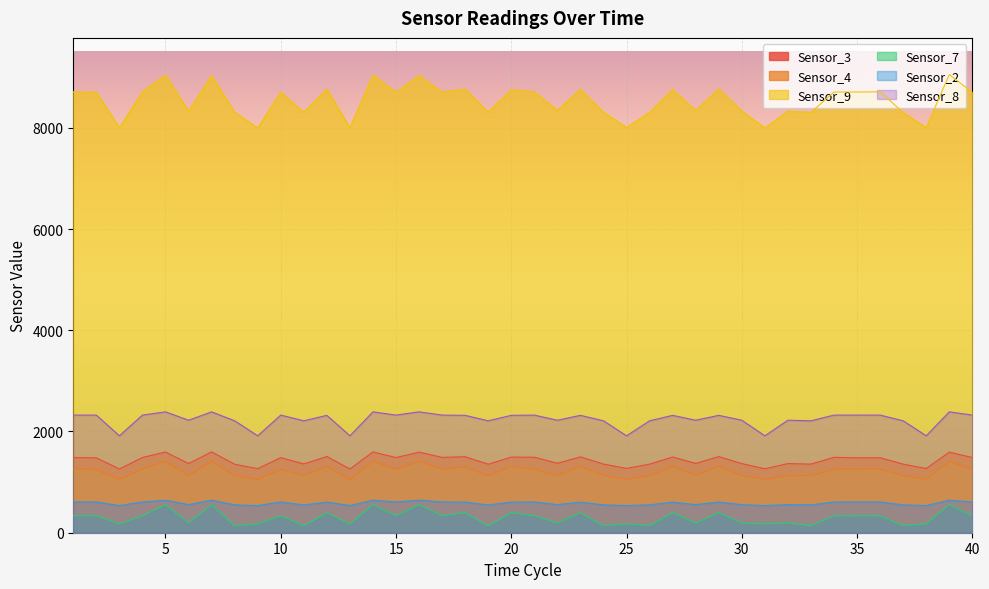

Count the number of data series in this chart.

6